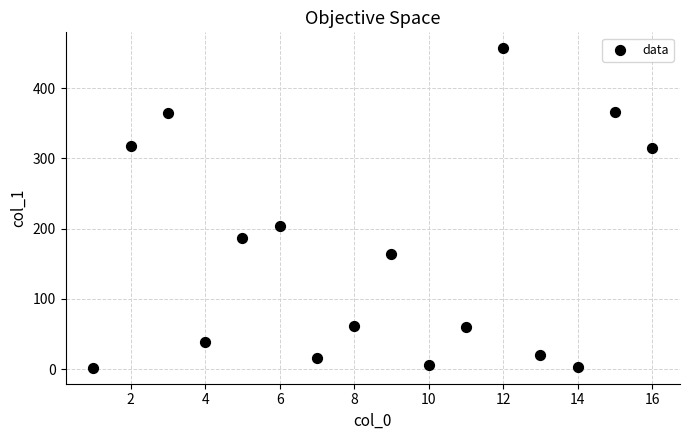

What Y value in the scatter plot is closest to 229?

204.4